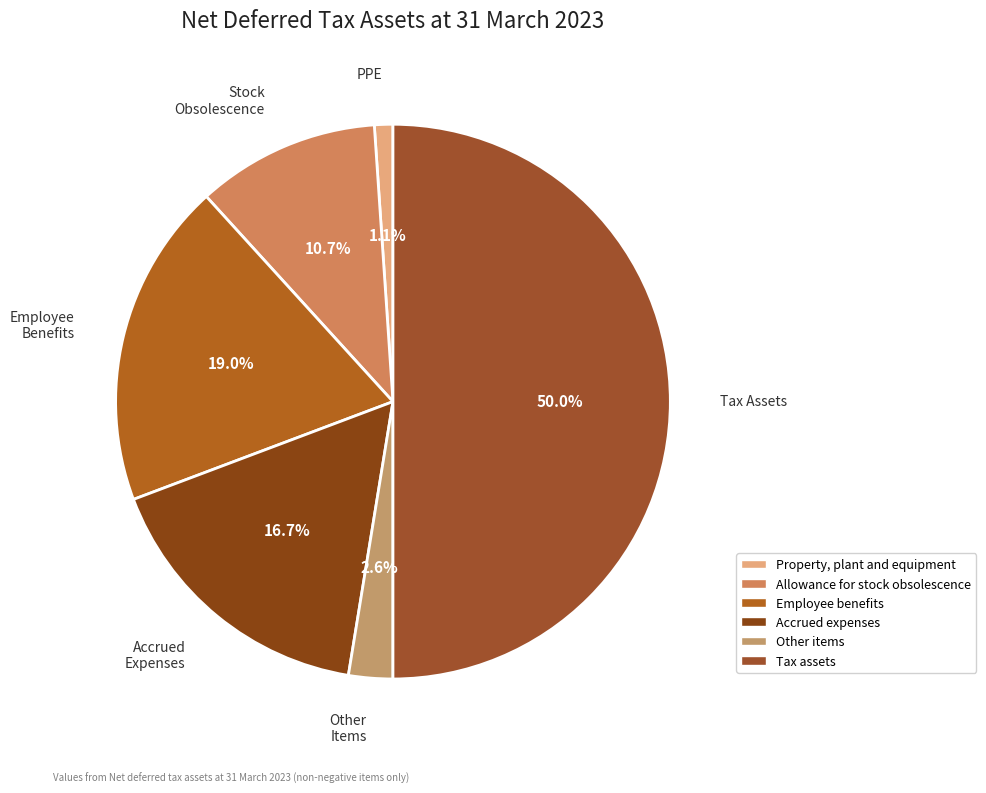

How many segments does this pie chart have?

6